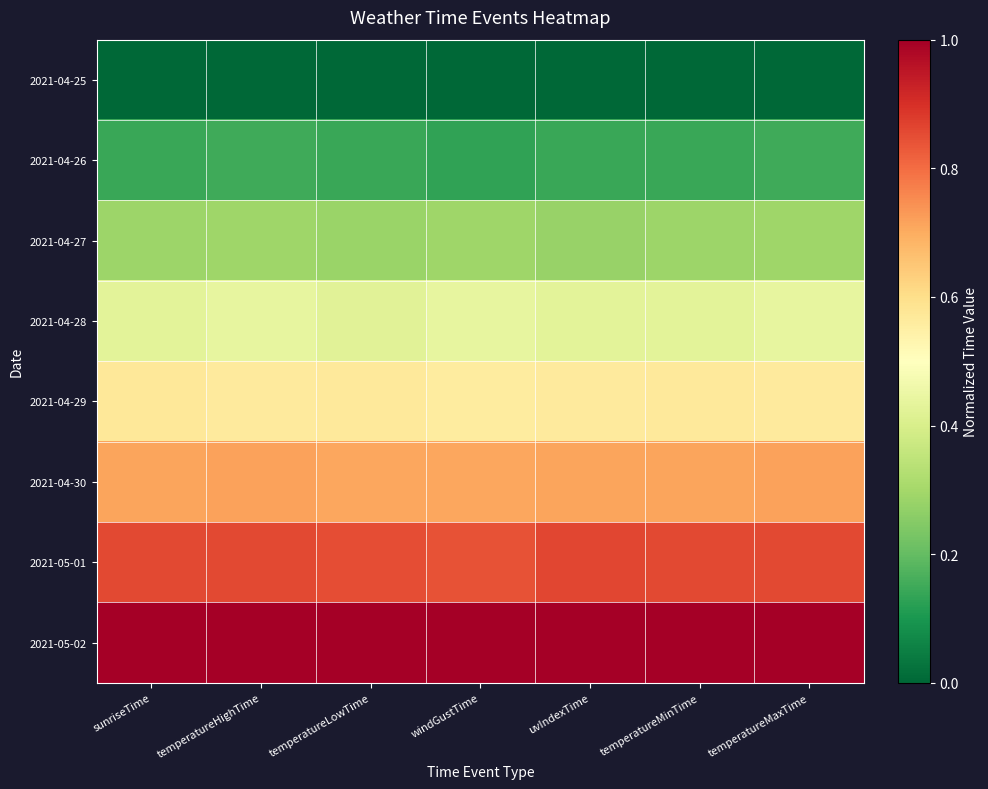

How many categories are shown in the chart?

7